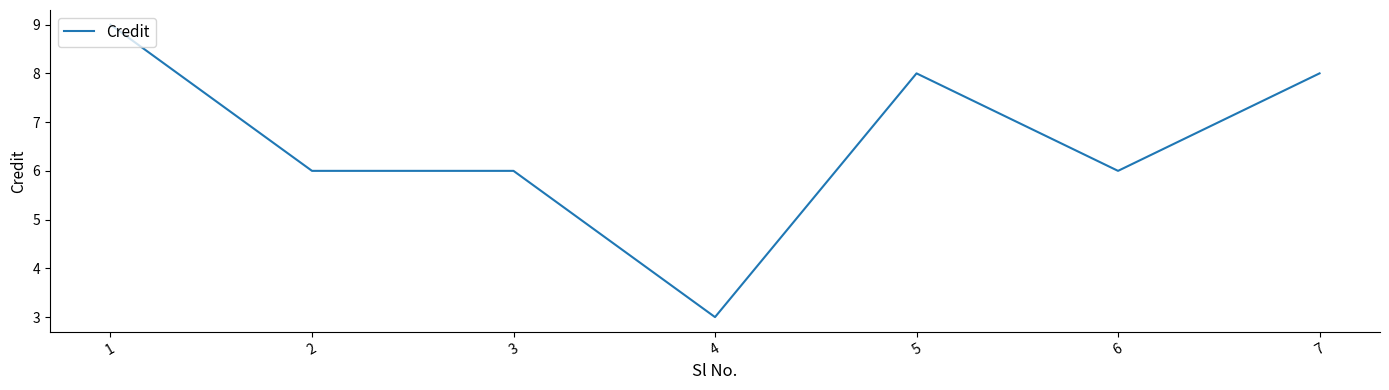

What is the difference between the maximum and minimum values?

6